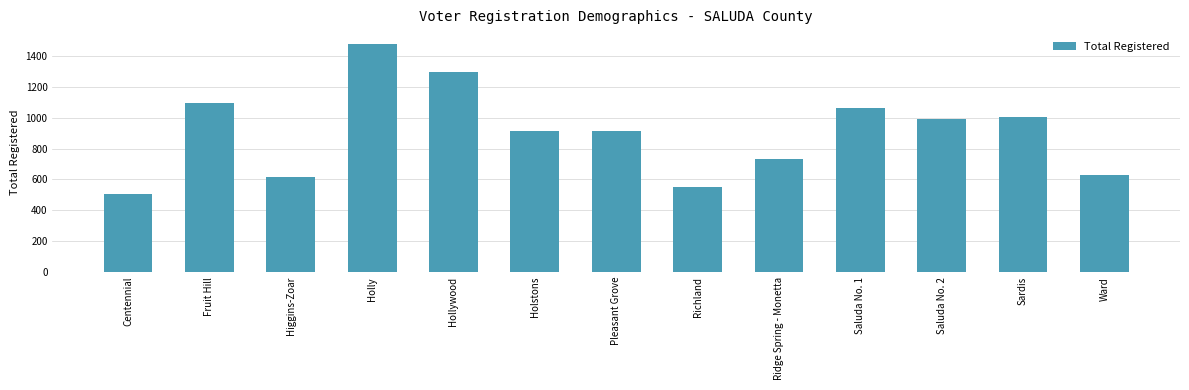

Is it true that the value at Saluda No. 2 is 198?

False